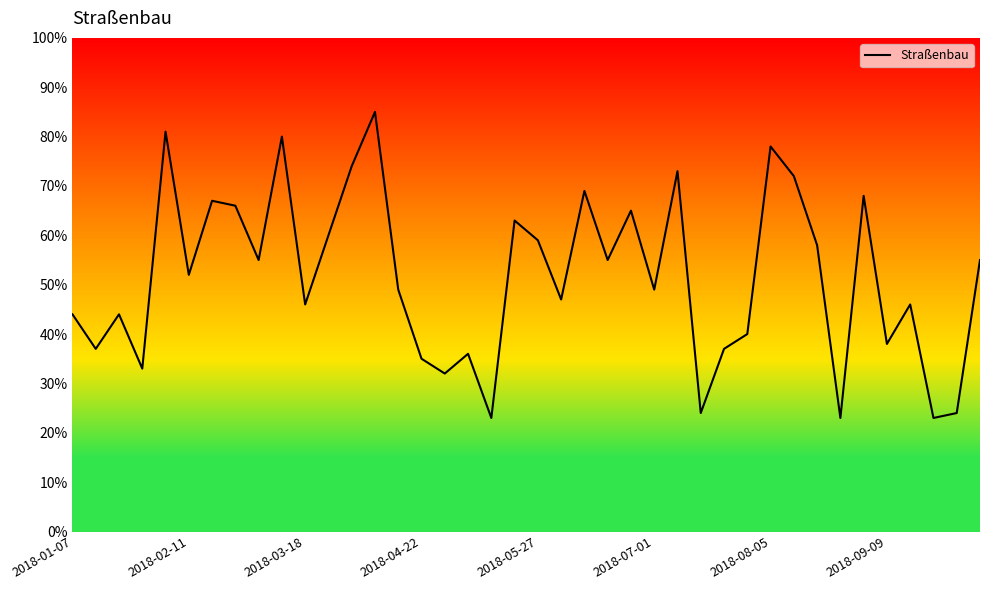

What is the minimum value shown in the chart?

23